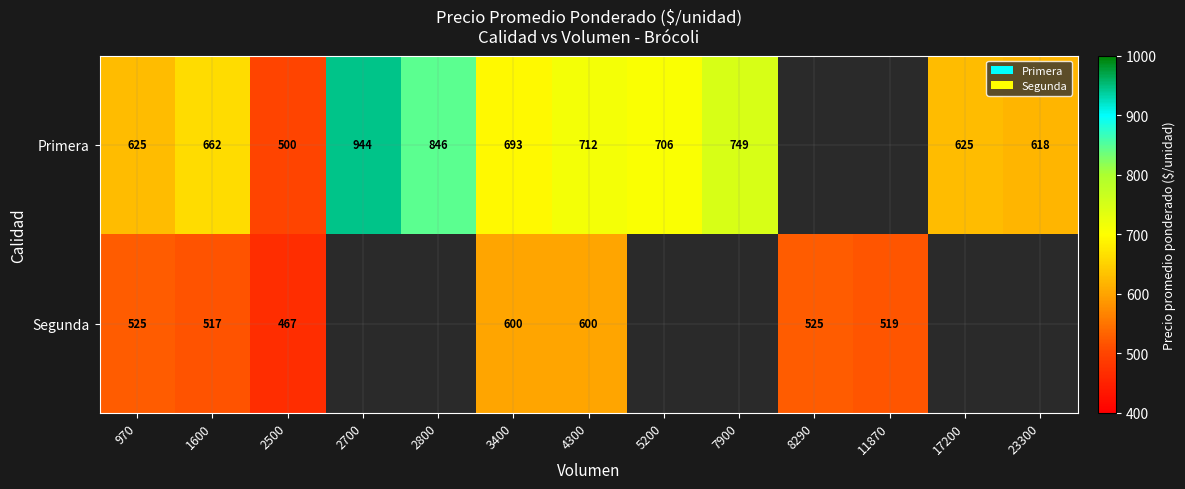

What is the sum of the Segunda values at 11870 and 2500?

986